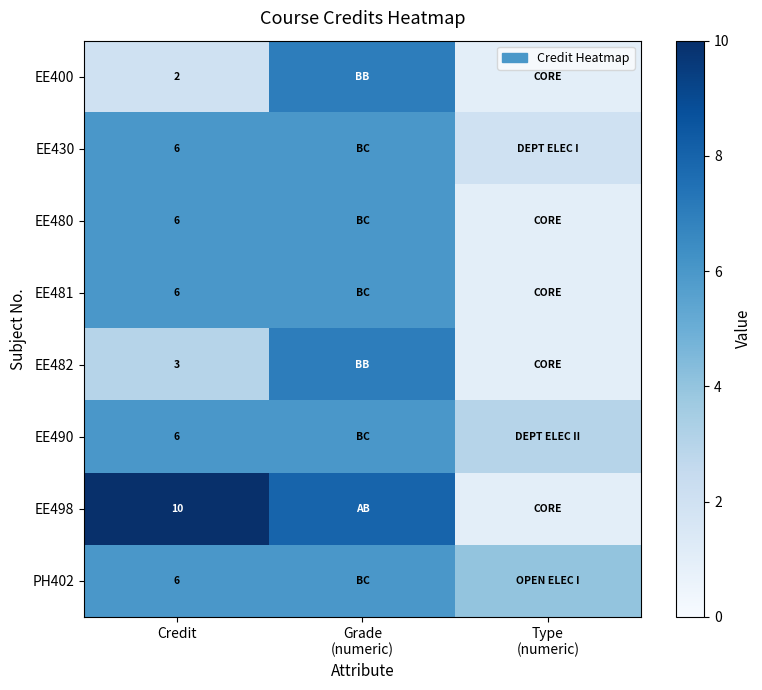

What is the total value across all series at Credit?

45